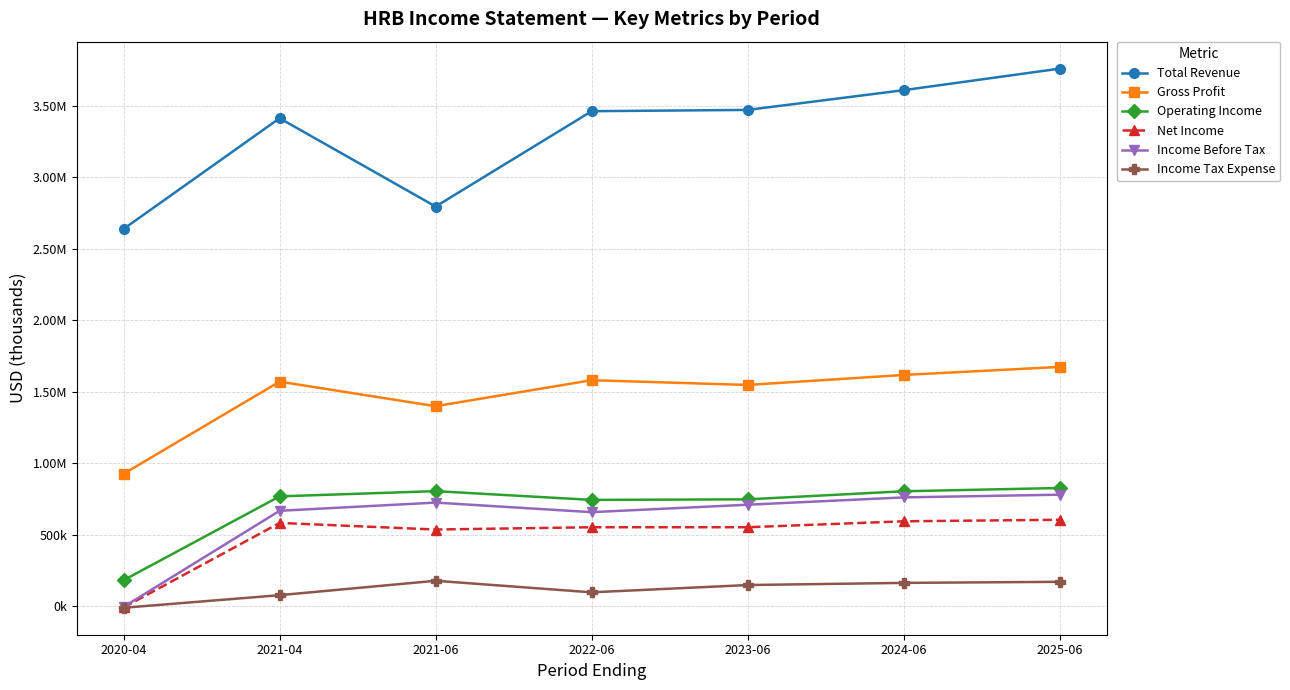

List the labels in order of Income Tax Expense value, largest first.

2021-06, 2025-06, 2024-06, 2023-06, 2022-06, 2021-04, 2020-04